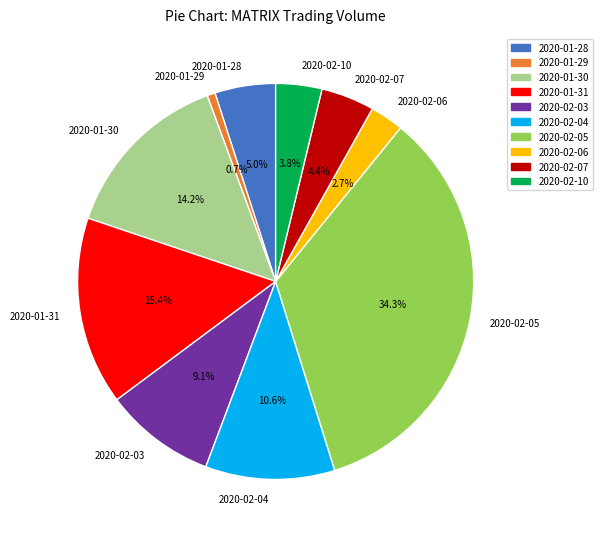

Approximately how many times larger is the value at 2020-01-31 compared to 2020-02-05?

0.4